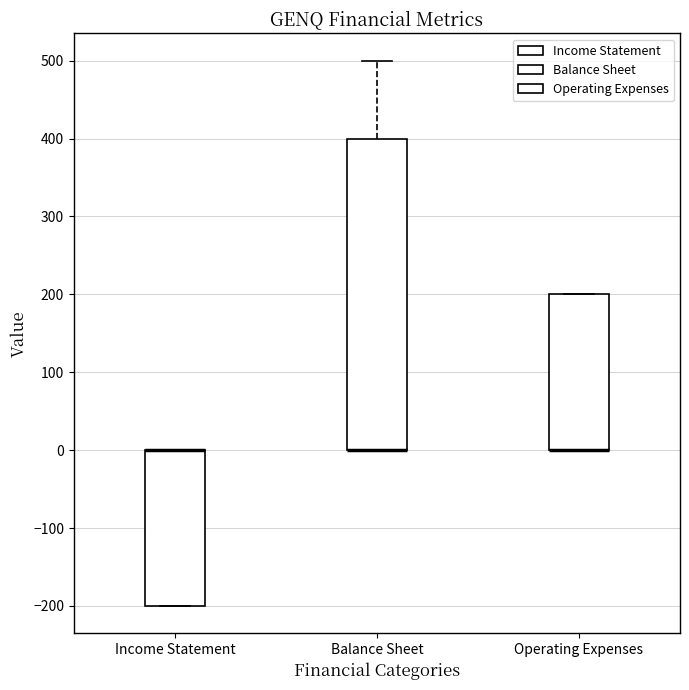

Reading left to right, transcribe this box plot: for each box, give where its median line is, the range the box spans, and where its two whiskers end, as read against the y-axis. The values are not printed on the chart, so give them approximately, as read against the axis.

Income Statement: median 0 (drawn on the box's upper edge), box -200 to 0, whiskers -200 to 0
Balance Sheet: median 0 (drawn on the box's lower edge), box 0 to 400, whiskers 0 to 500
Operating Expenses: median 0 (drawn on the box's lower edge), box 0 to 200, whiskers 0 to 200